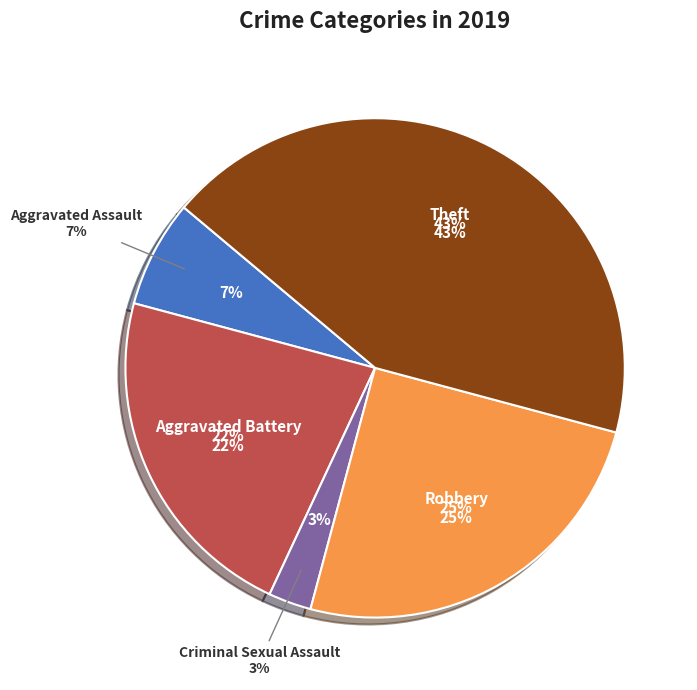

How much of the chart is everything except Homicide?

100.0%